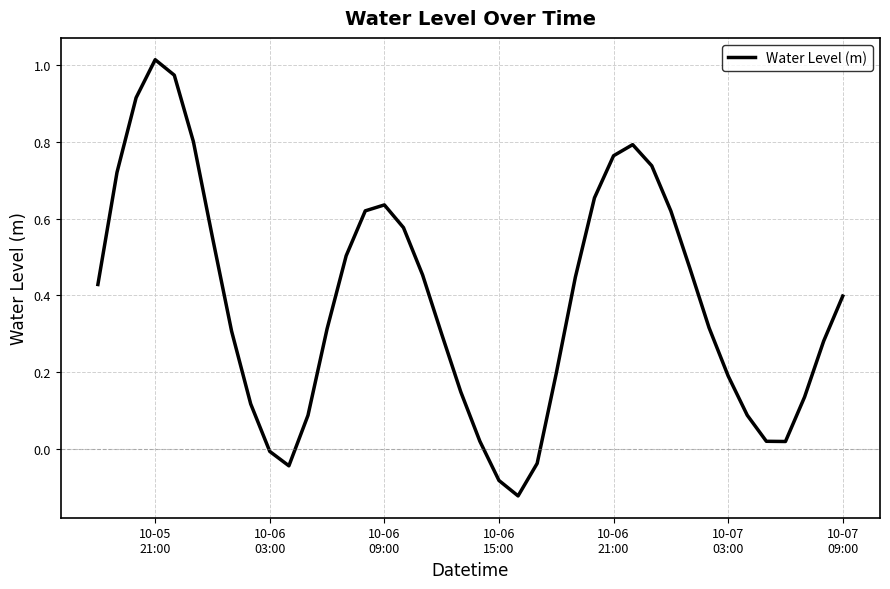

What is the difference between the maximum and minimum values?

1.1